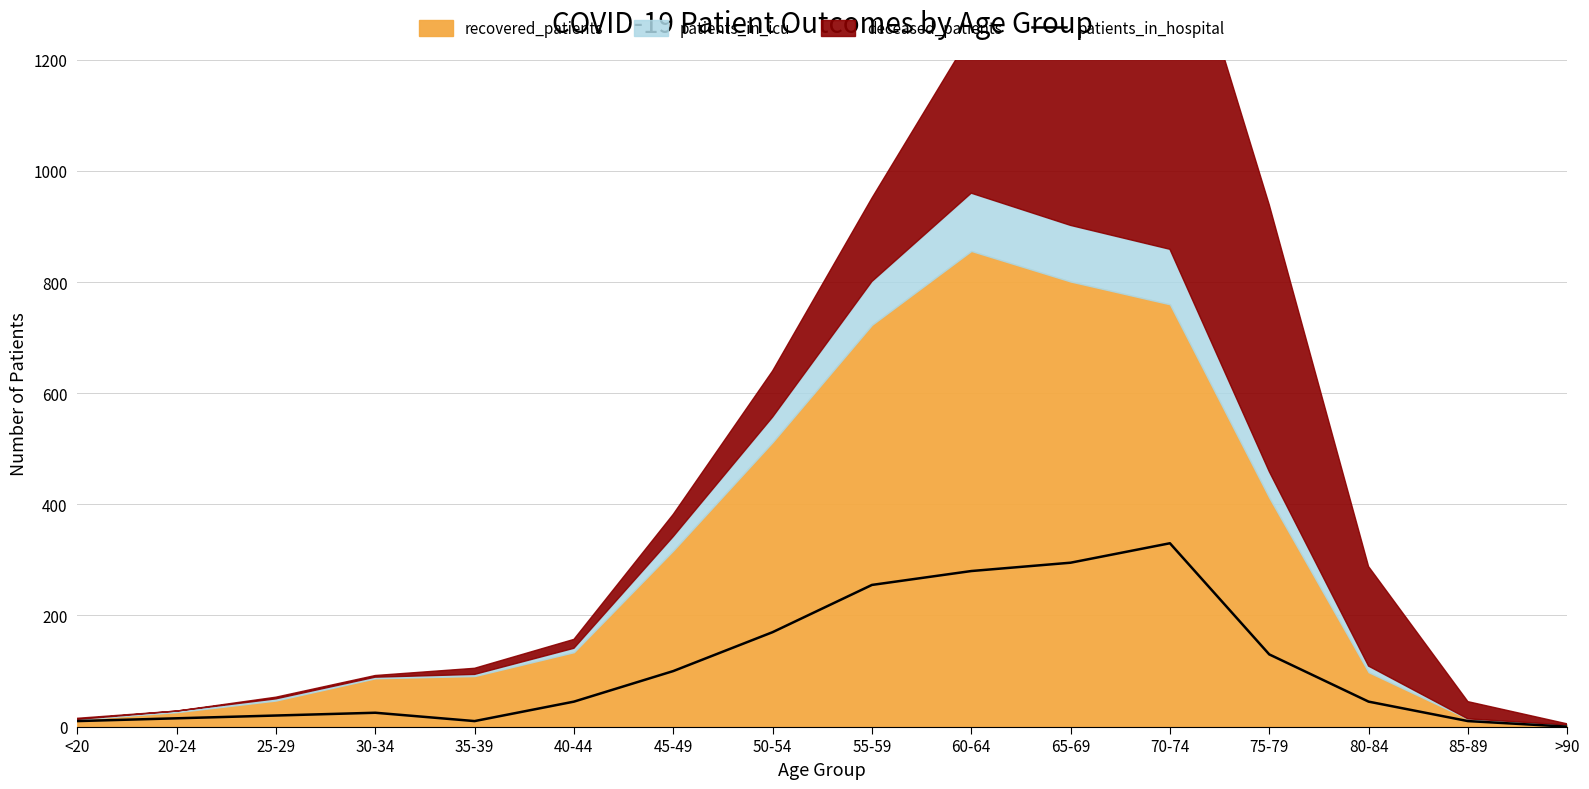

Is it true that the value at >90 is 195?

False